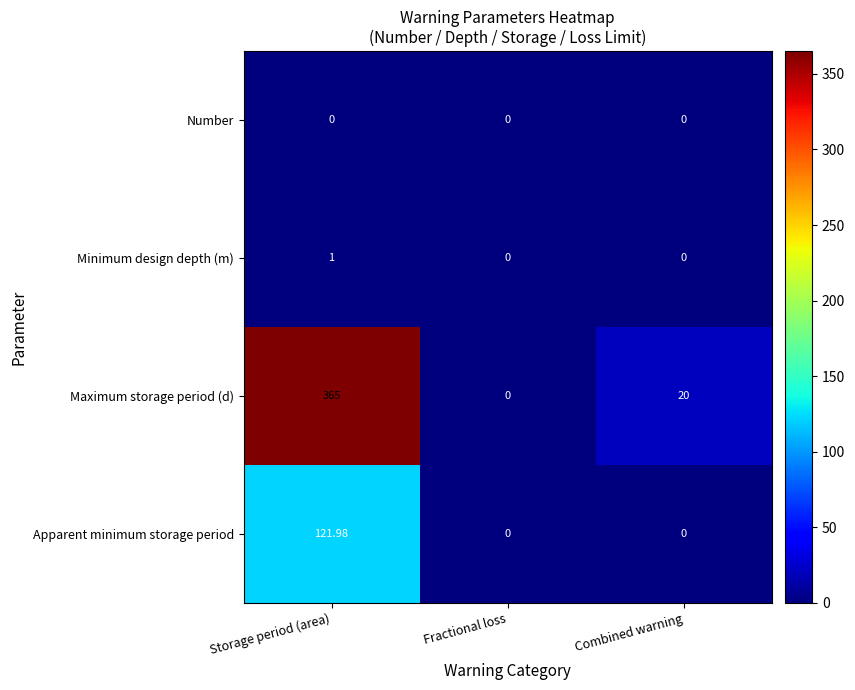

How many data points does each series have?

3